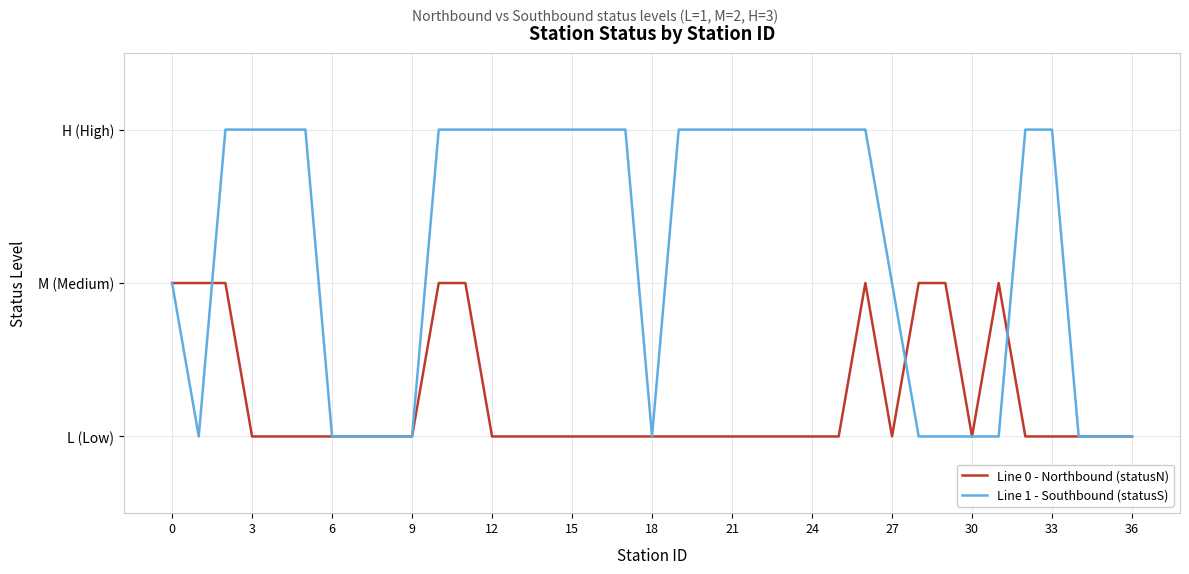

Reading right to left, transcribe all the data shown in this chart.

Line 0 - Northbound (statusN): 1	1	1	1	1	2	1	2	2	1	2	1	1	1	1	1	1	1	1	1	1	1	1	1	1	2	2	1	1	1	1	1	1	1	2	2	2
Line 1 - Southbound (statusS): 1	1	1	3	3	1	1	1	1	2	3	3	3	3	3	3	3	3	1	3	3	3	3	3	3	3	3	1	1	1	1	3	3	3	3	1	2